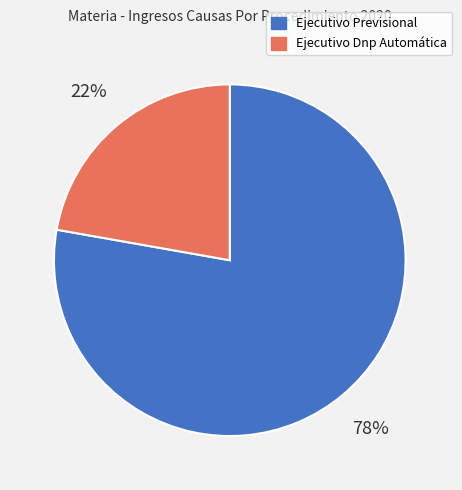

To the nearest percent, what is the combined percentage of Ejecutivo Previsional and Ejecutivo Dnp Automática?

100%